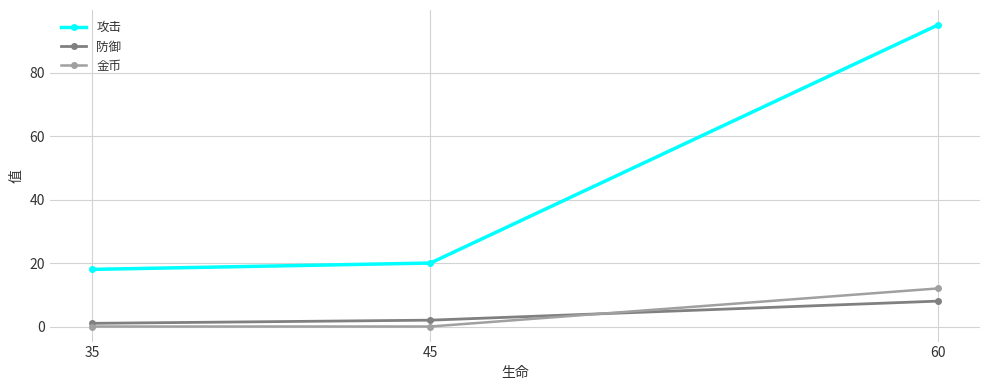

Count the number of data series in this chart.

3